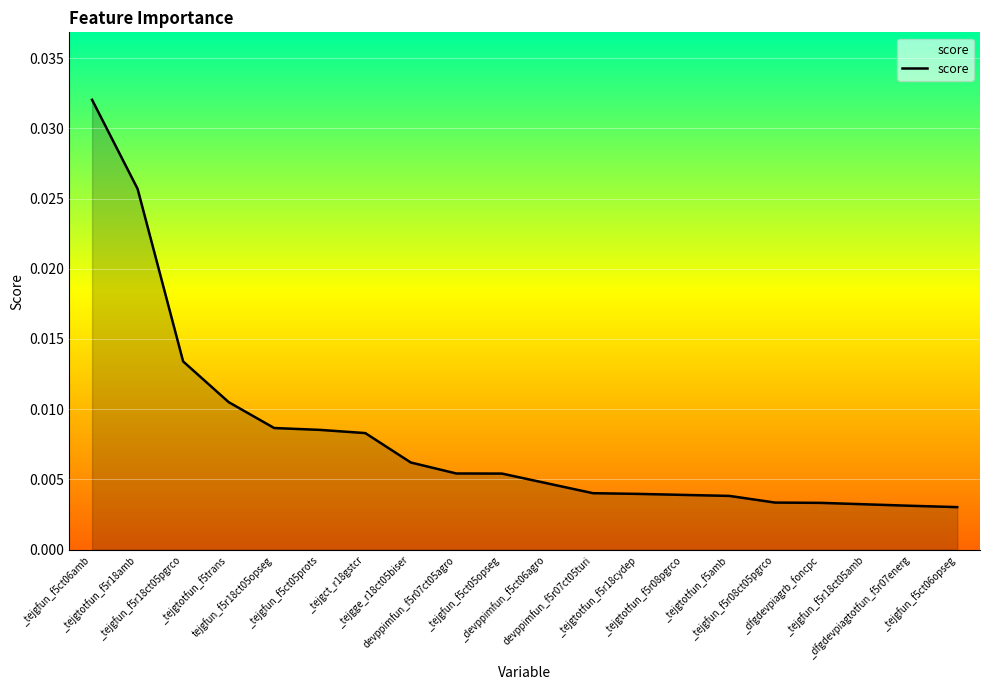

Does the chart have visible grid lines?

Yes